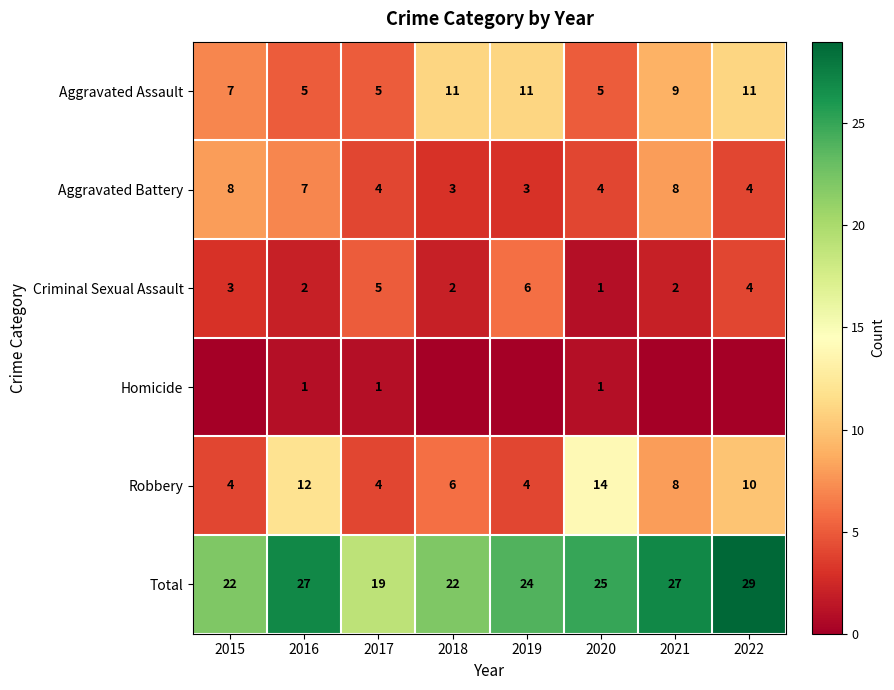

Which category has the highest value in the Criminal Sexual Assault series?

2019